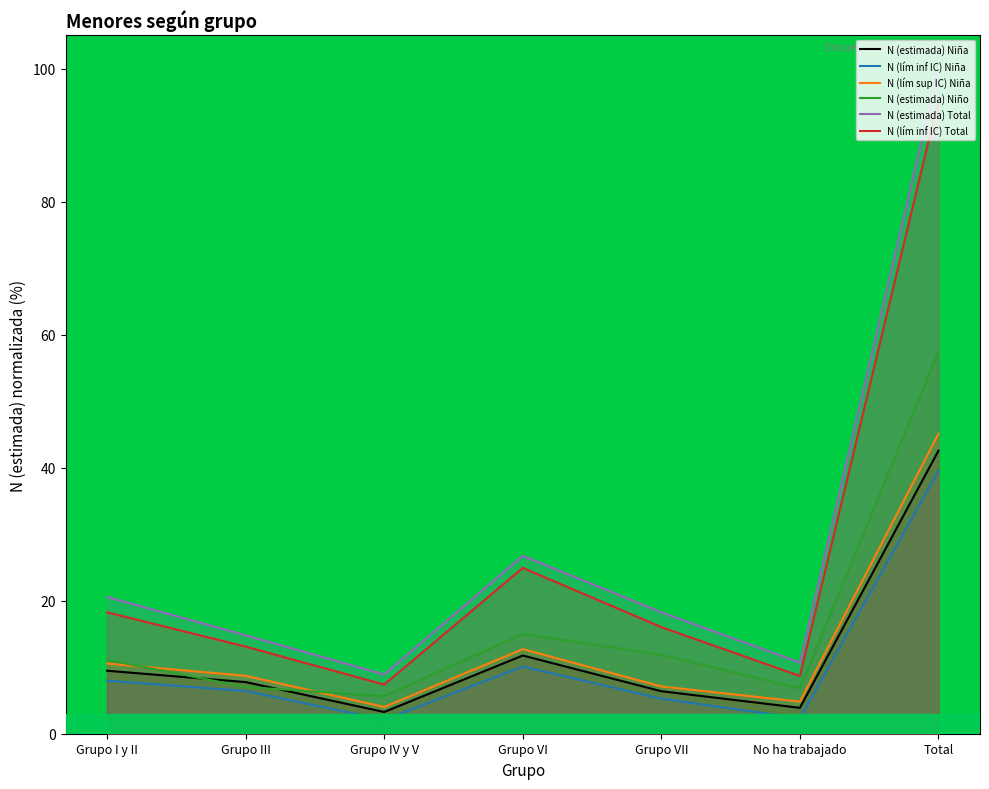

What is the difference between the highest and lowest values at Grupo VII?

13.0